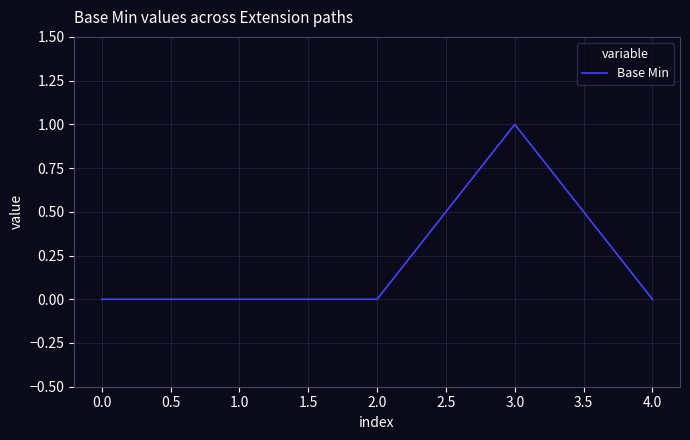

Is this an area chart (filled region under the line)?

No